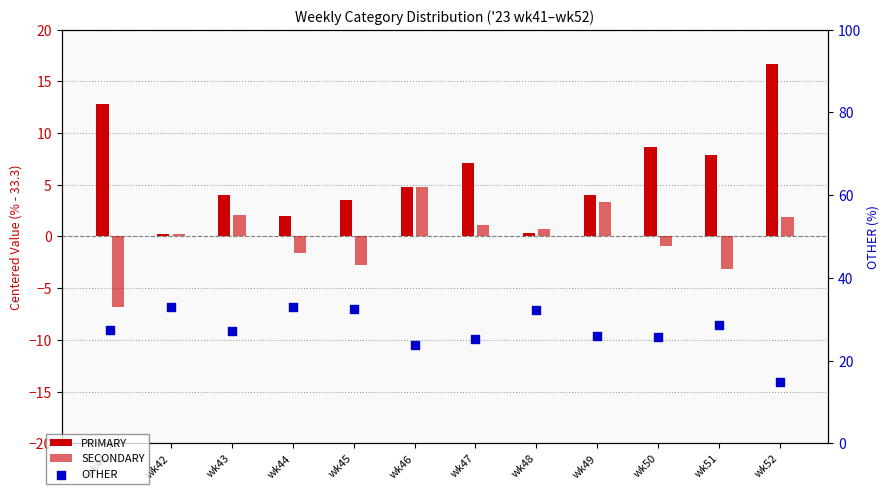

Which series has the largest total across all categories?

OTHER